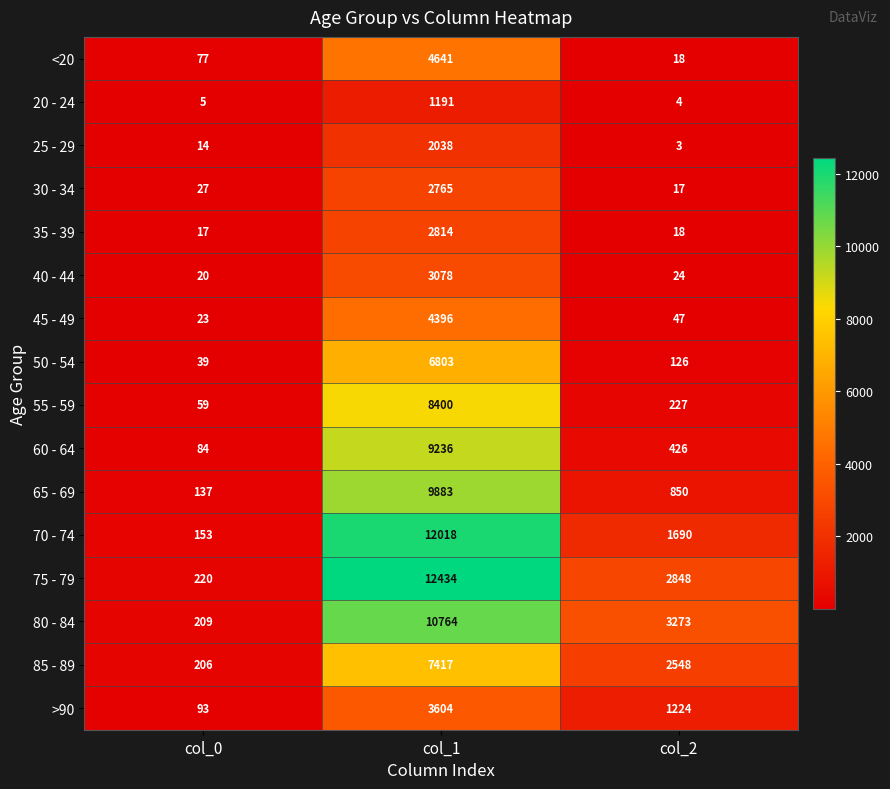

Where does the 45 - 49 series first go above 47?

col_1